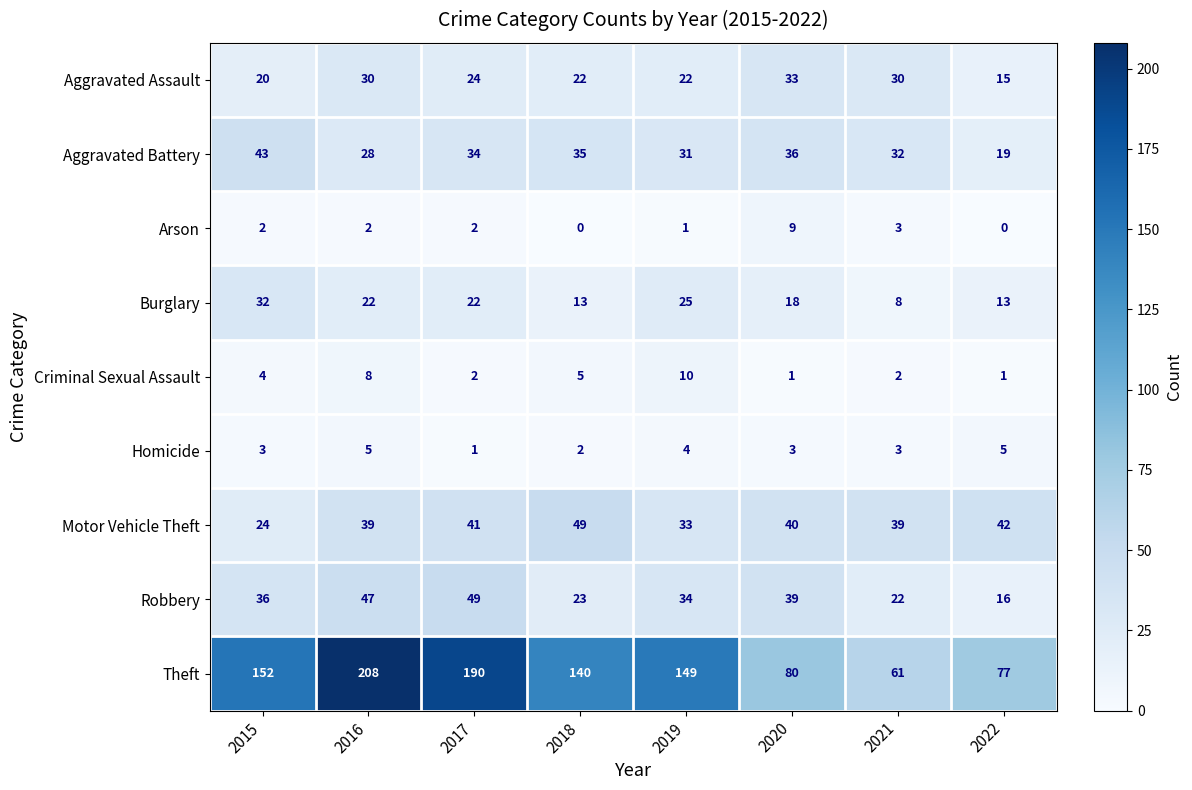

At which label does Theft reach its peak?

2016